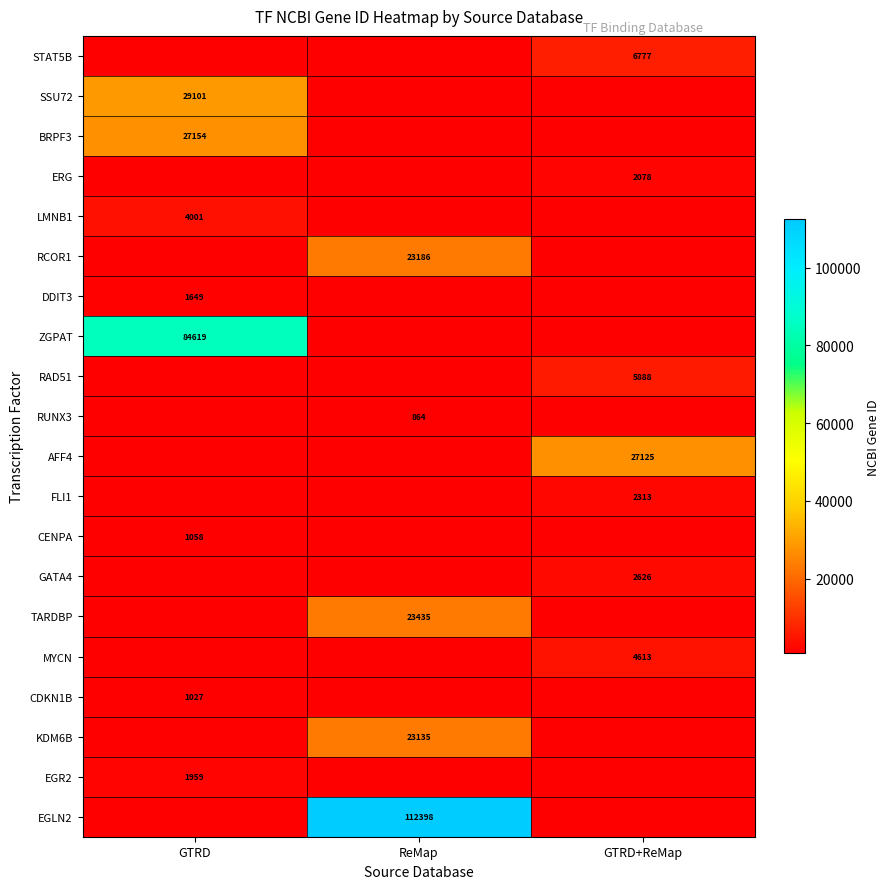

Is it true that KDM6B equals 23135 at ReMap?

True